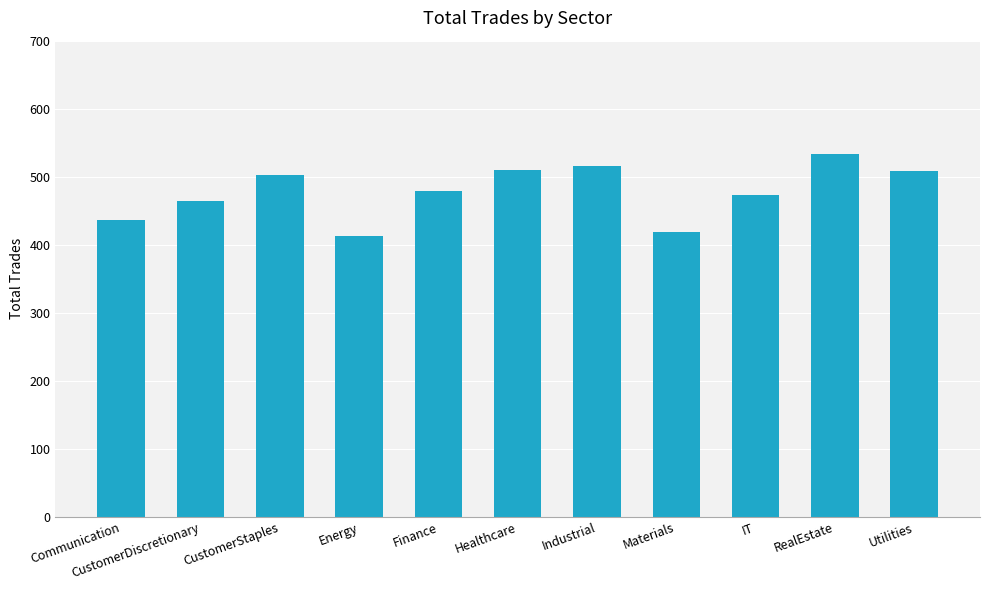

What position from the left is Materials?

8